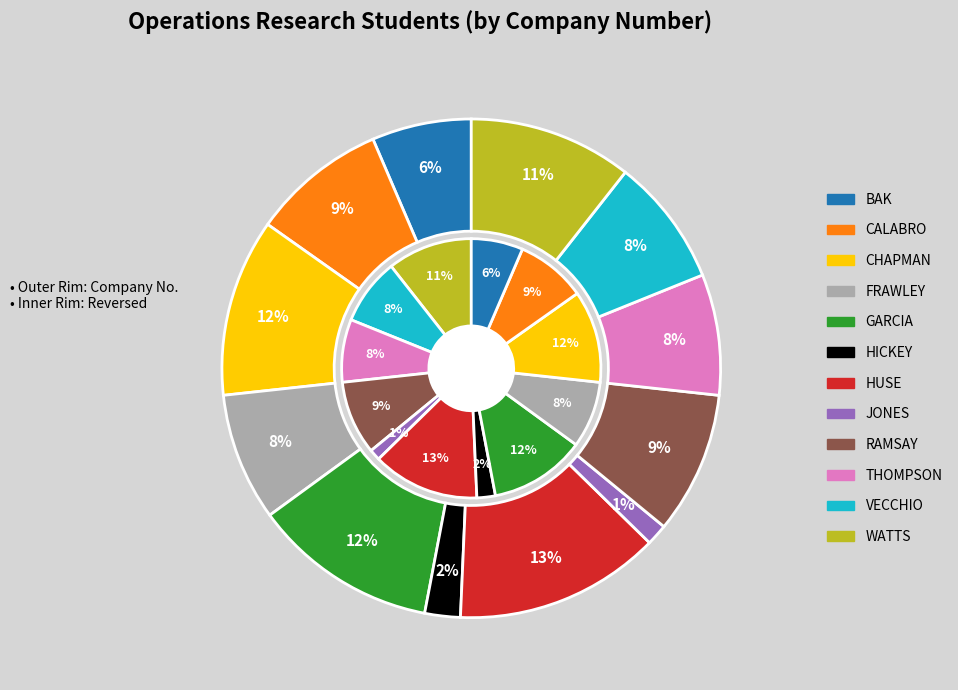

What is the largest slice in the pie chart?

HUSE